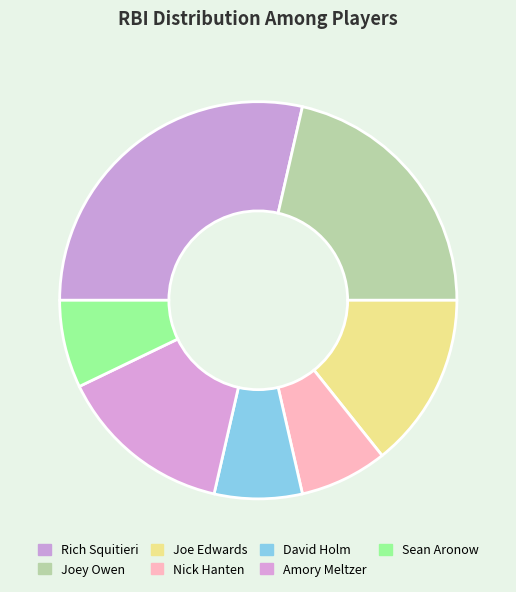

What is the smallest slice in the pie chart?

Nick Hanten